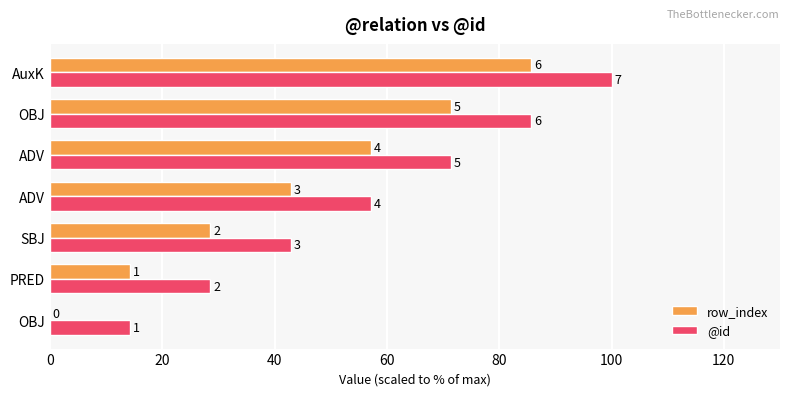

What are all the series names shown in the legend?

row_index, @id